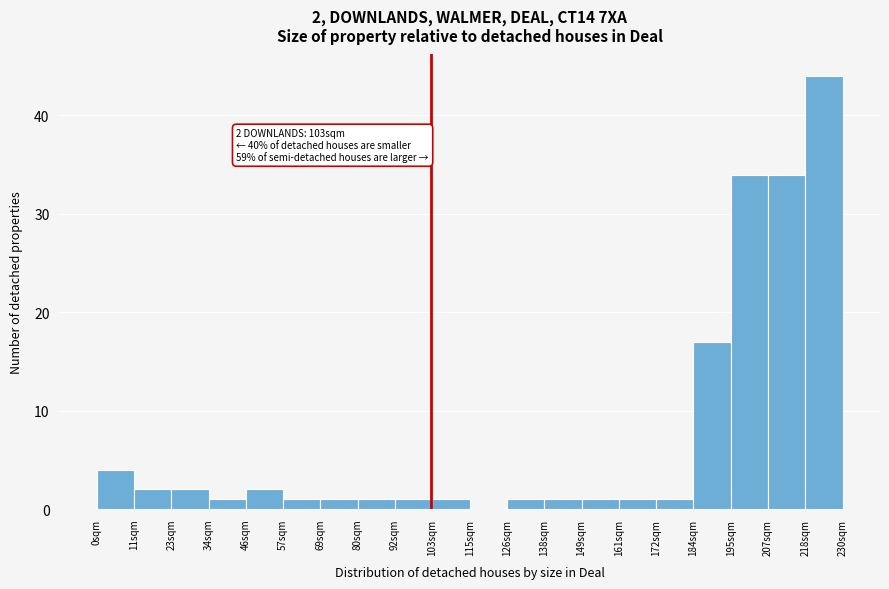

Which range on the x-axis has the tallest bar?

218 to 230